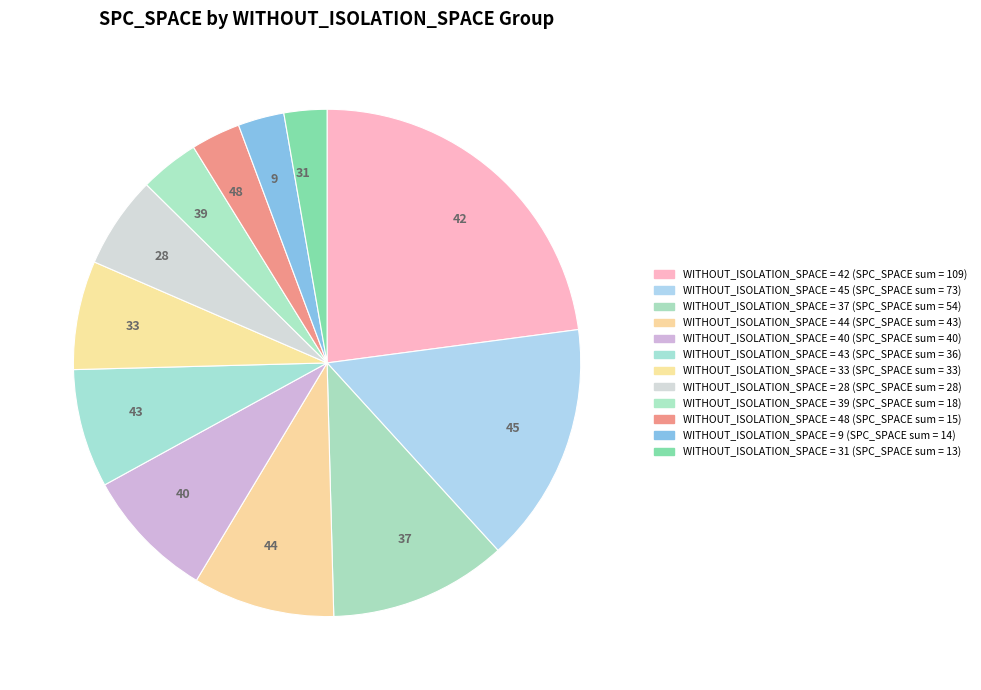

Which has a higher value, 42 or 45?

42